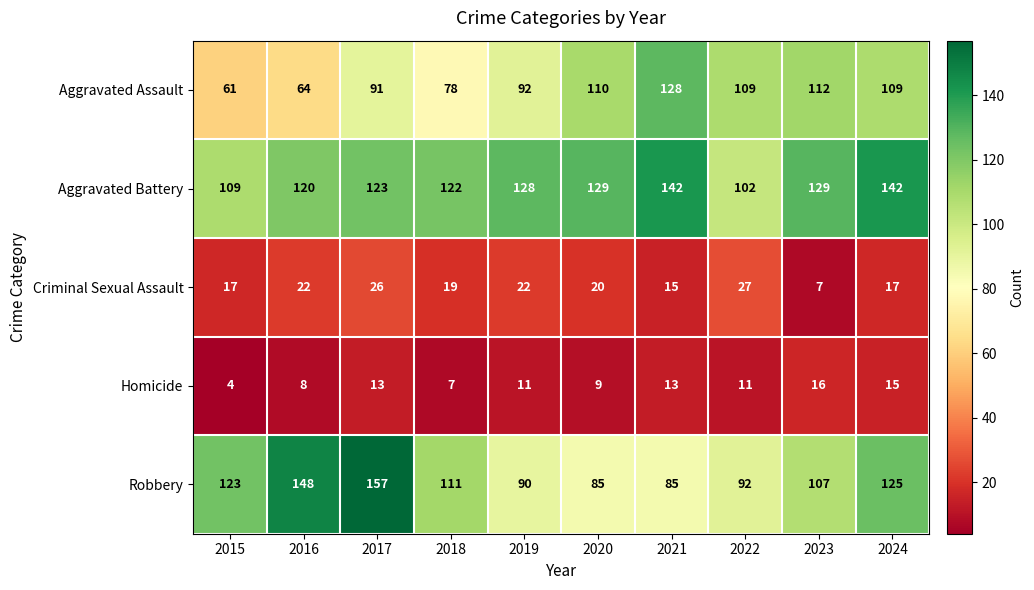

Which series has the largest total across all categories?

Aggravated Battery